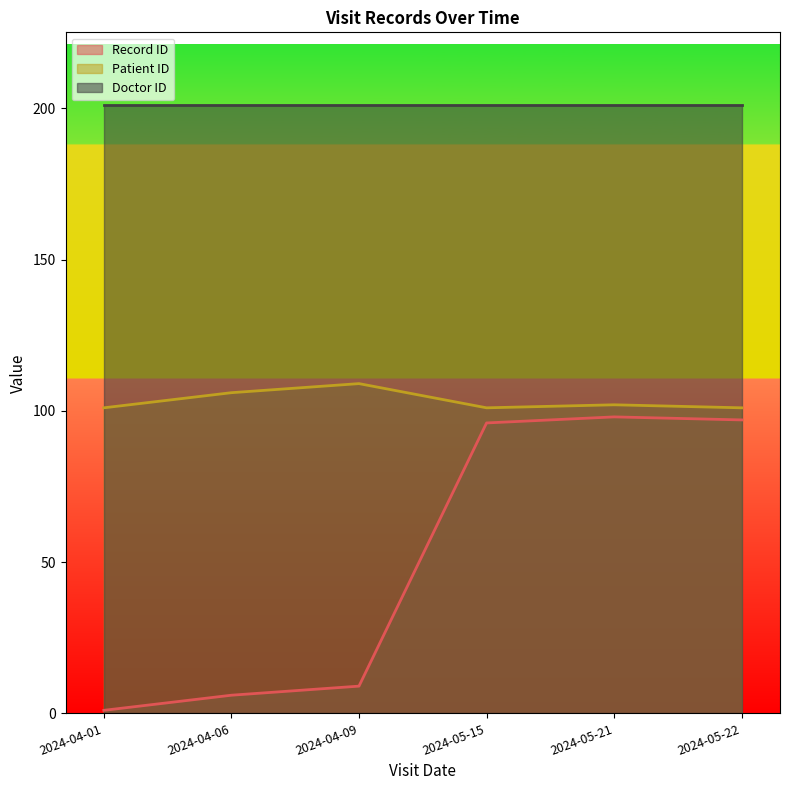

Is it true that Record ID equals 98 at 2024-05-21?

True